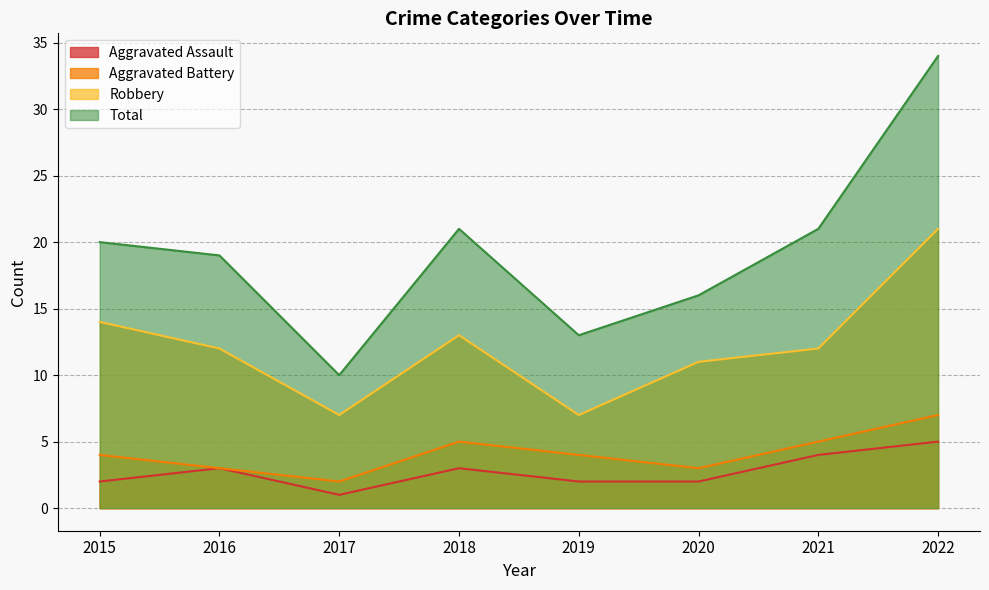

At how many categories does at least one series exceed 1?

8